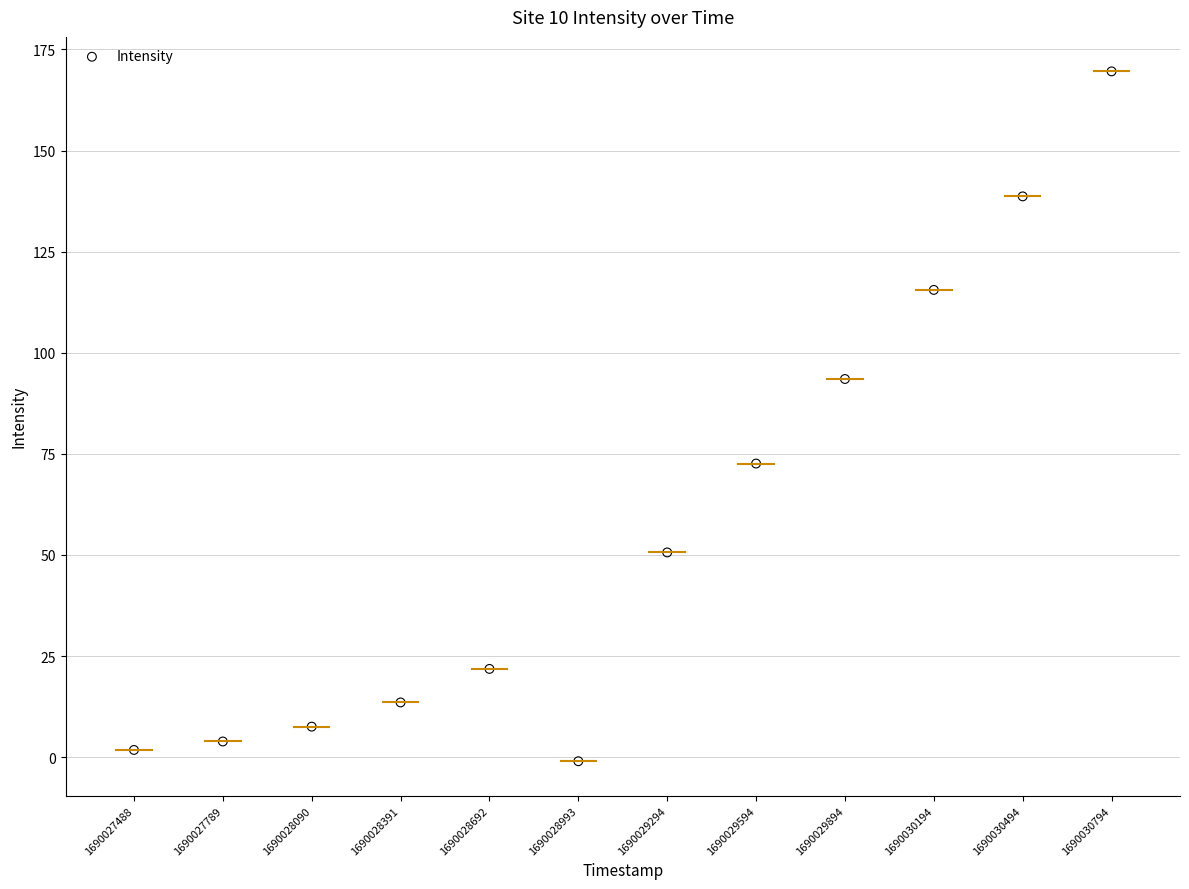

What is the range of Y values (max minus min)?

170.6